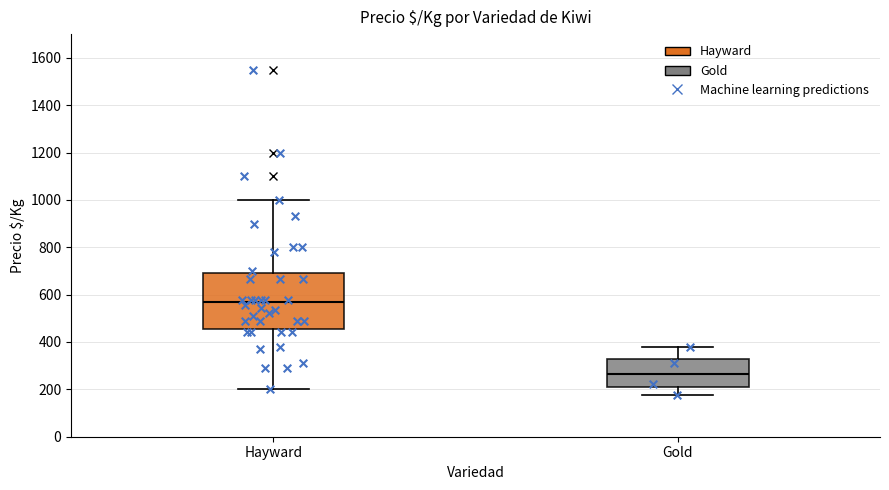

Where does the lower whisker of the box for Hayward end on the y-axis? The values are not printed on the chart, so give them approximately, as read against the axis.

200